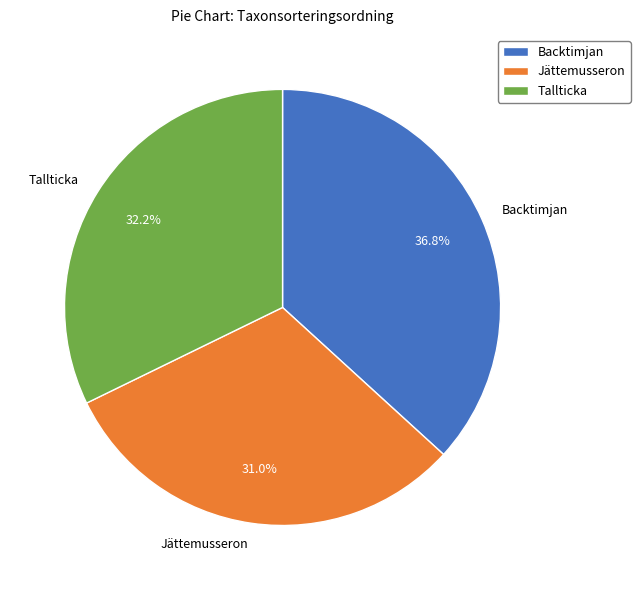

Does any single category account for the majority?

No